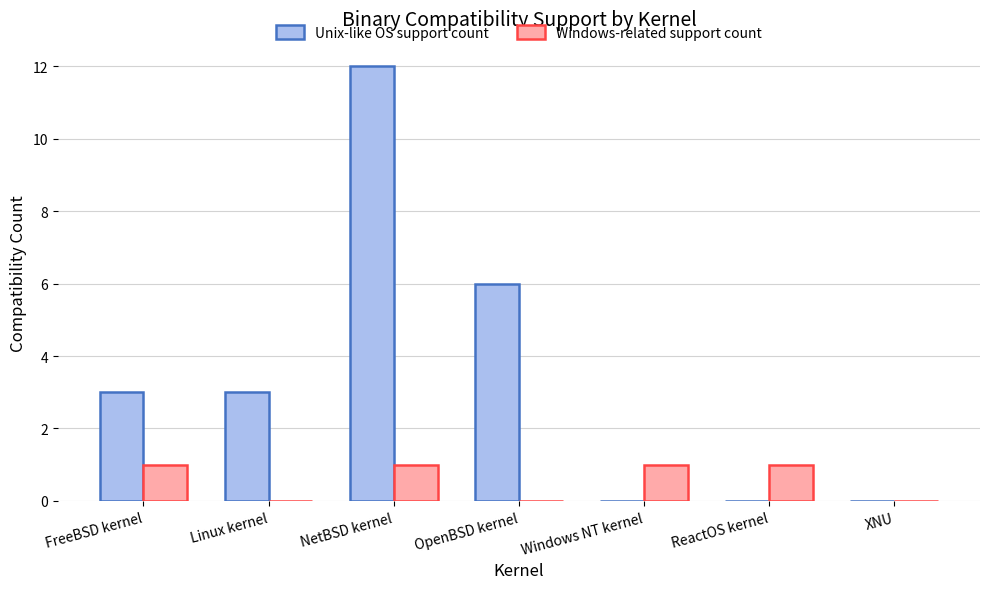

At which category does the chart reach its peak across all series?

NetBSD kernel